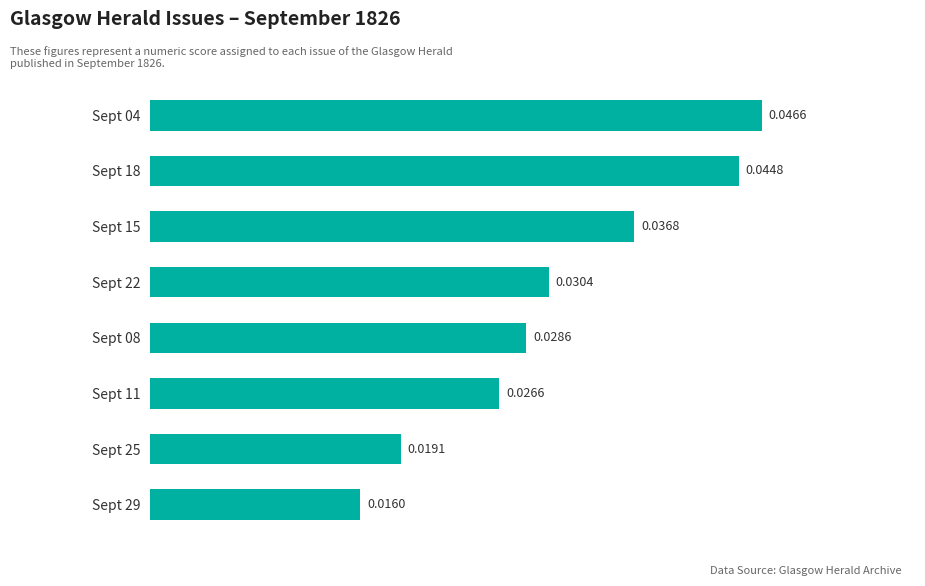

Between Sept 18 and Sept 11, which is larger?

Sept 18